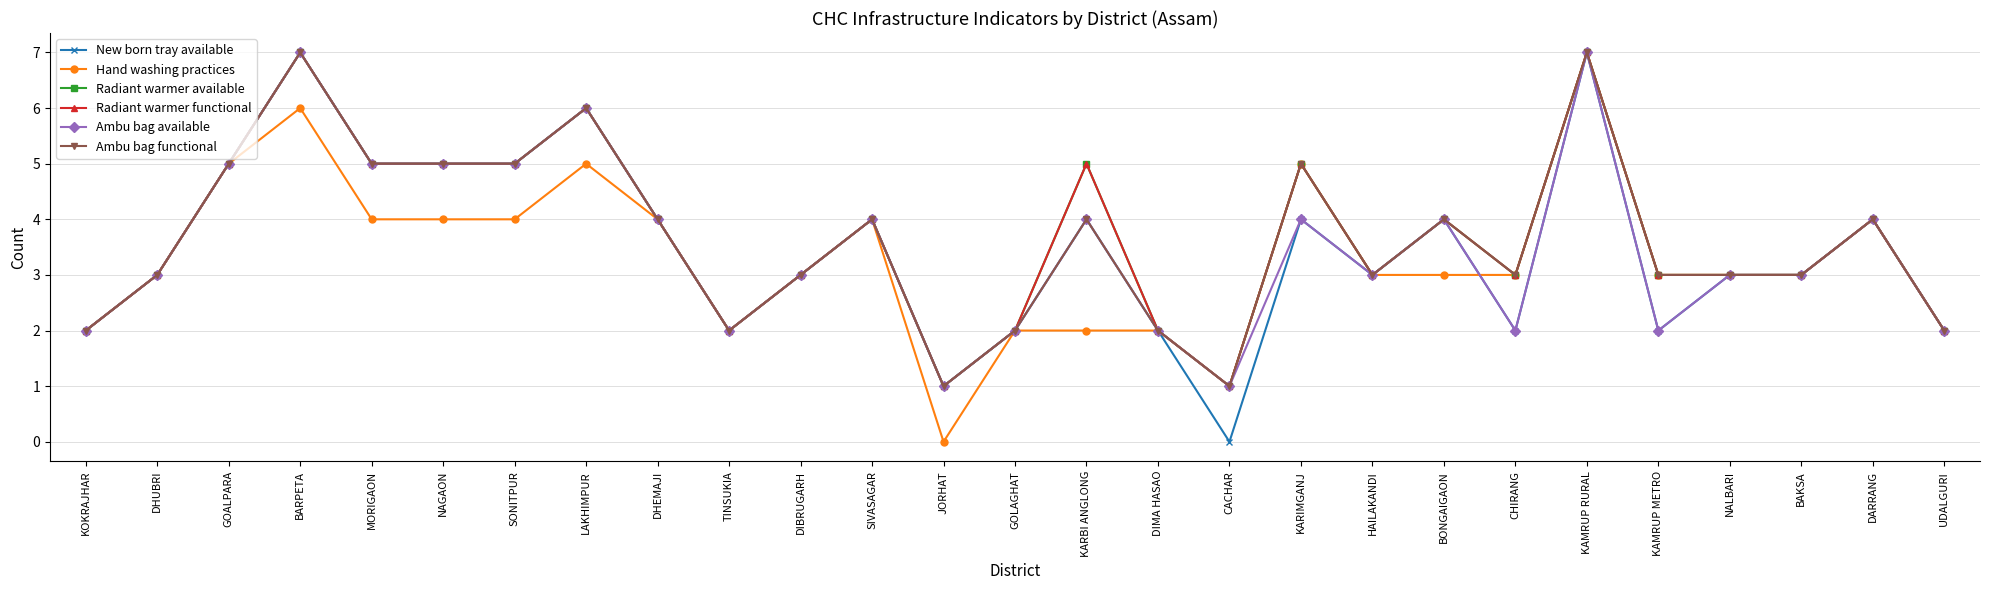

What is the difference between the highest and lowest values at JORHAT?

1